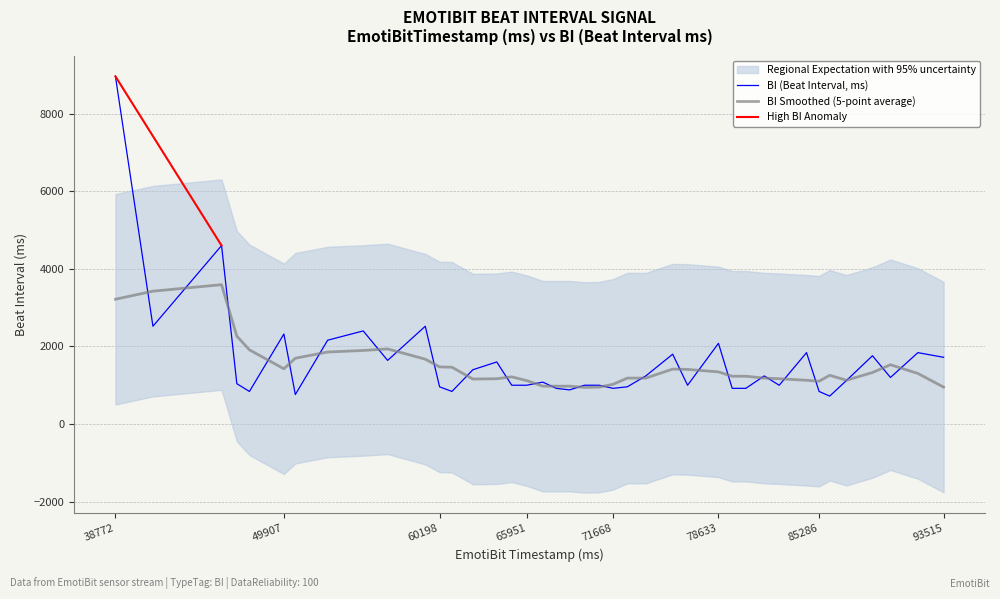

What is the highest value of the BI Smoothed (5-point average) series?

3592